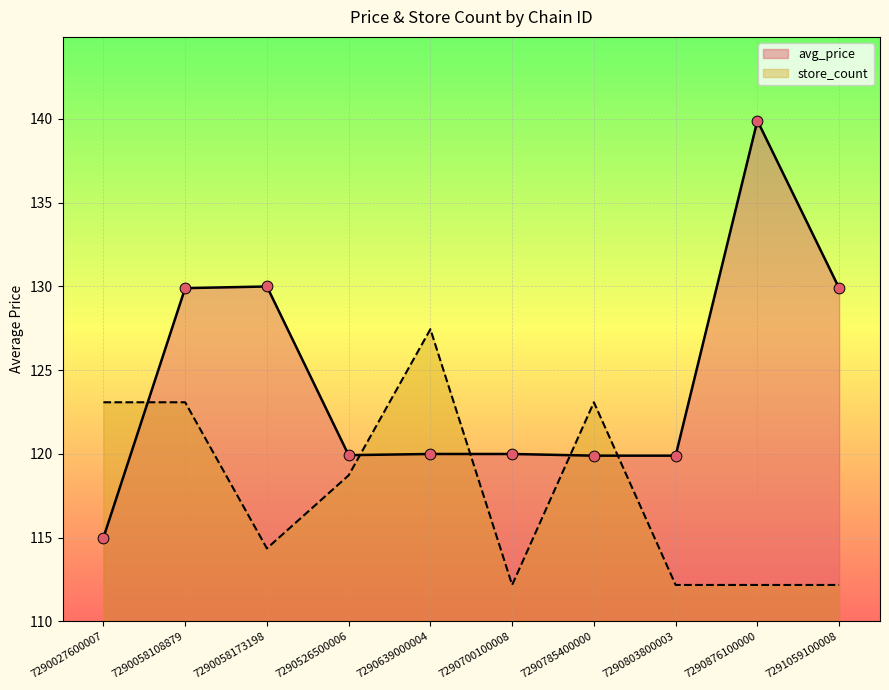

What are all the series names shown in the legend?

avg_price, store_count